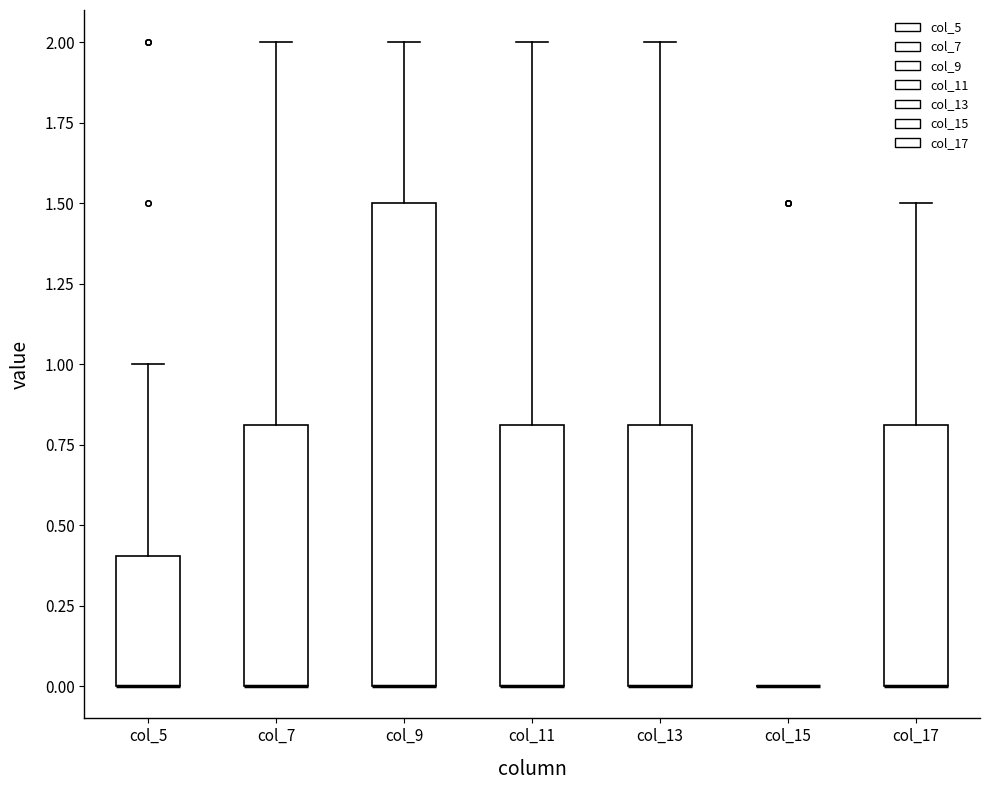

Where is the upper edge of the box for col_7 on the y-axis? The values are not printed on the chart, so give them approximately, as read against the axis.

0.8